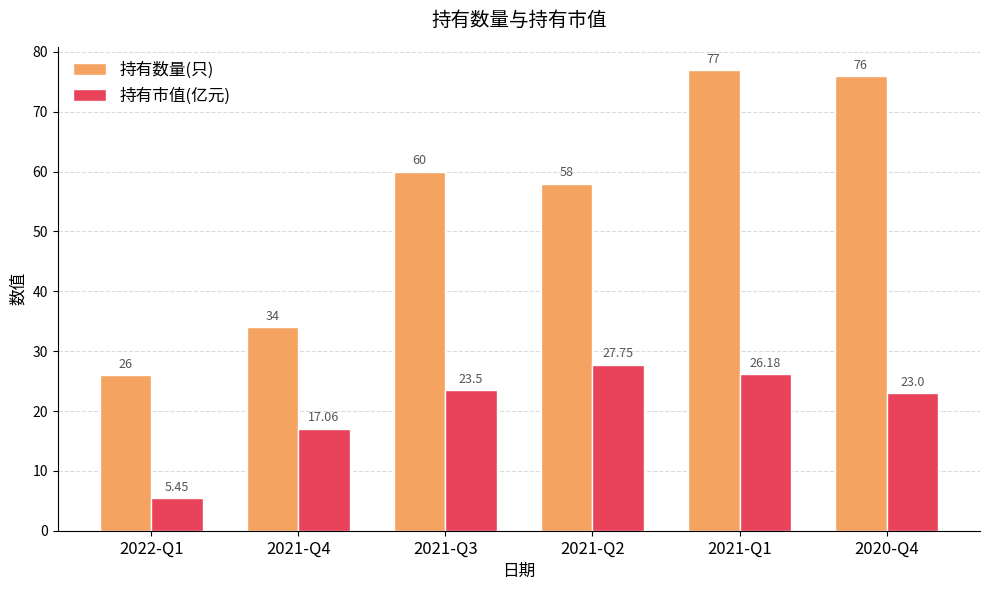

The 持有数量(只) series shows 40.9 at 2022-Q1. True or false?

False